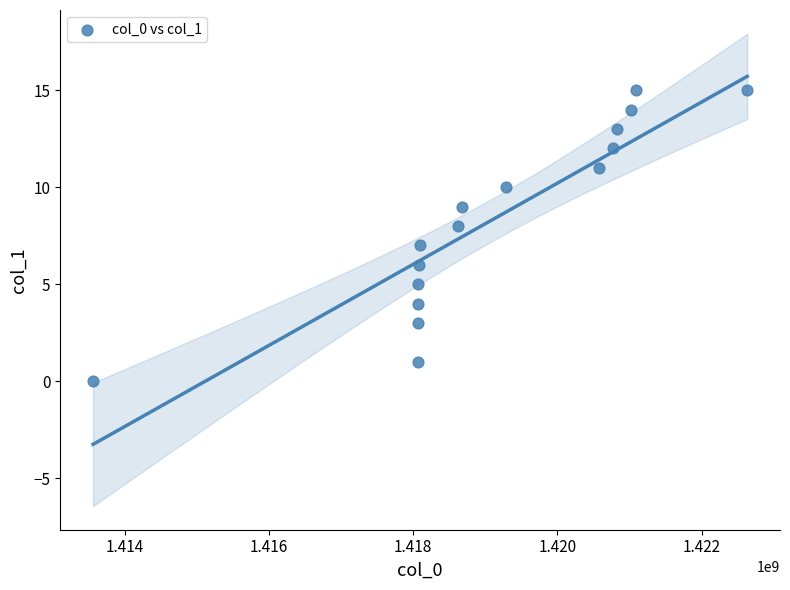

What is the range of Y values (max minus min)?

15